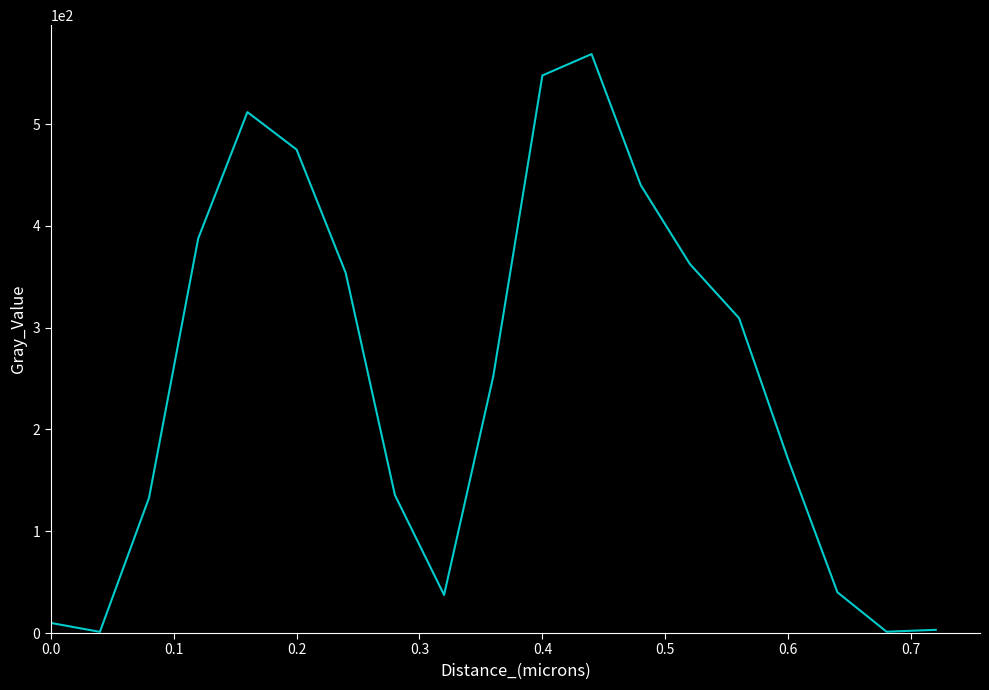

What is the difference between the maximum and minimum values?

567.7